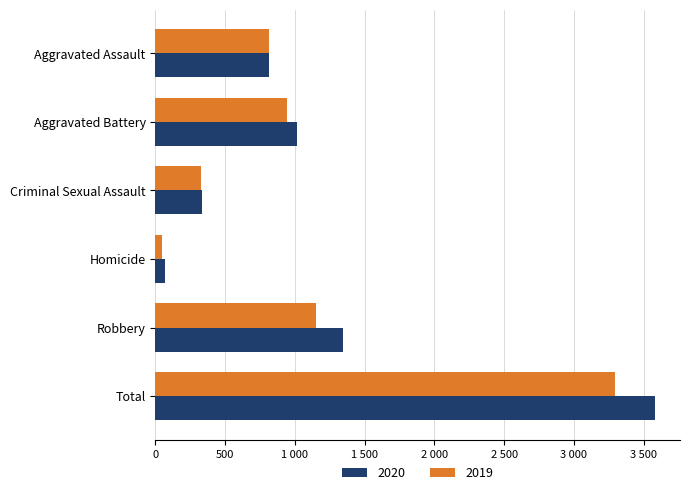

List the series in order of their peak value, highest first.

2020, 2019